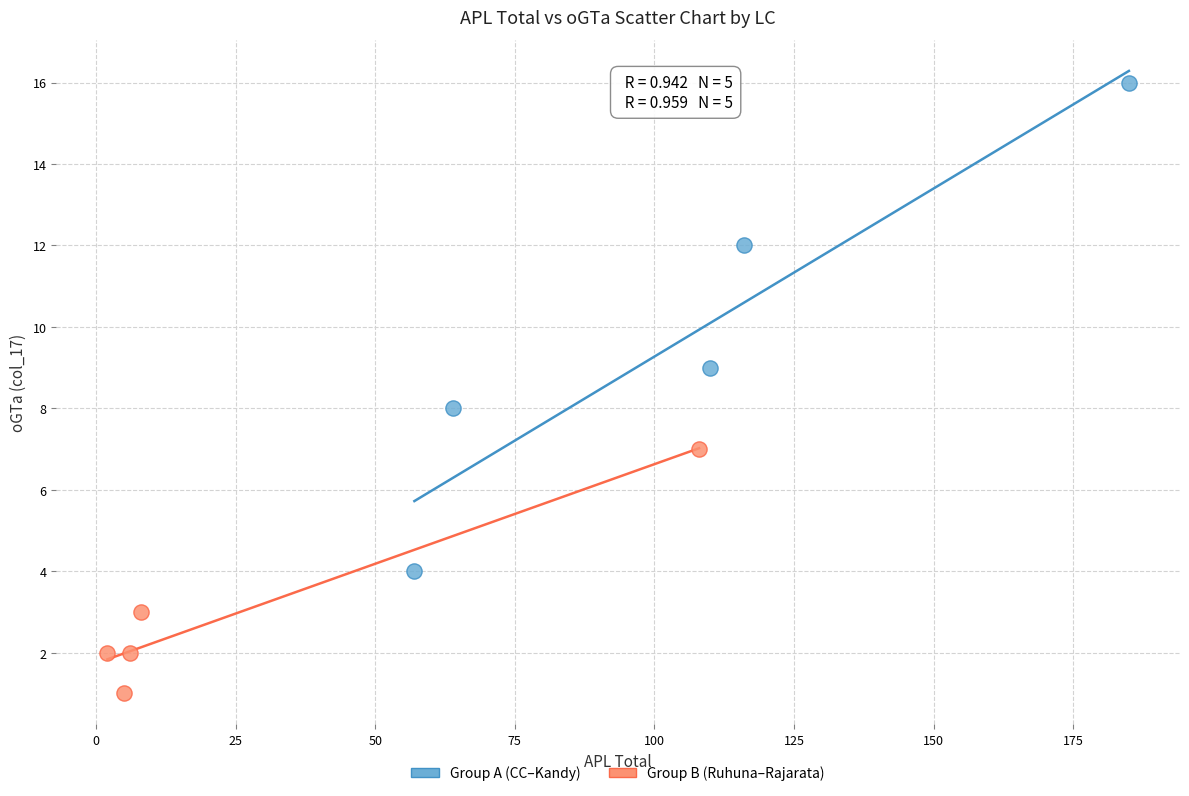

Which series has the widest spread of Y values?

Group A (CC–Kandy)